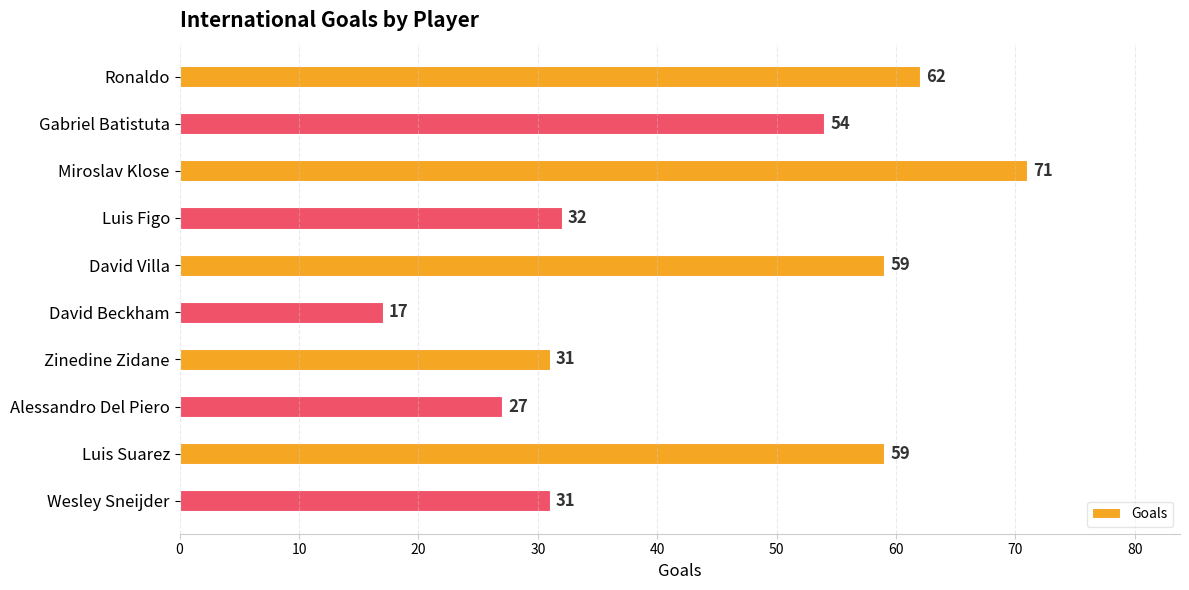

What is the change in value from Gabriel Batistuta to Miroslav Klose?

+17